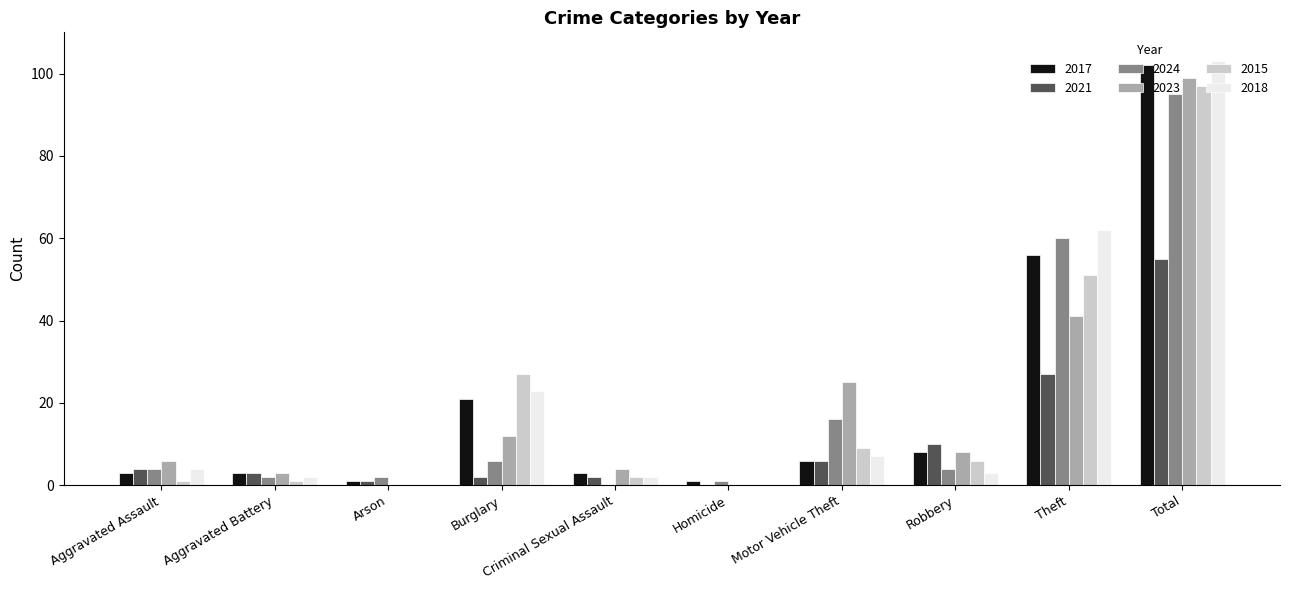

Reading right to left, list all the values displayed in this chart.

2017: 102	56	8	6	1	3	21	1	3	3
2021: 55	27	10	6	0	2	2	1	3	4
2024: 95	60	4	16	1	0	6	2	2	4
2023: 99	41	8	25	0	4	12	0	3	6
2015: 97	51	6	9	0	2	27	0	1	1
2018: 103	62	3	7	0	2	23	0	2	4